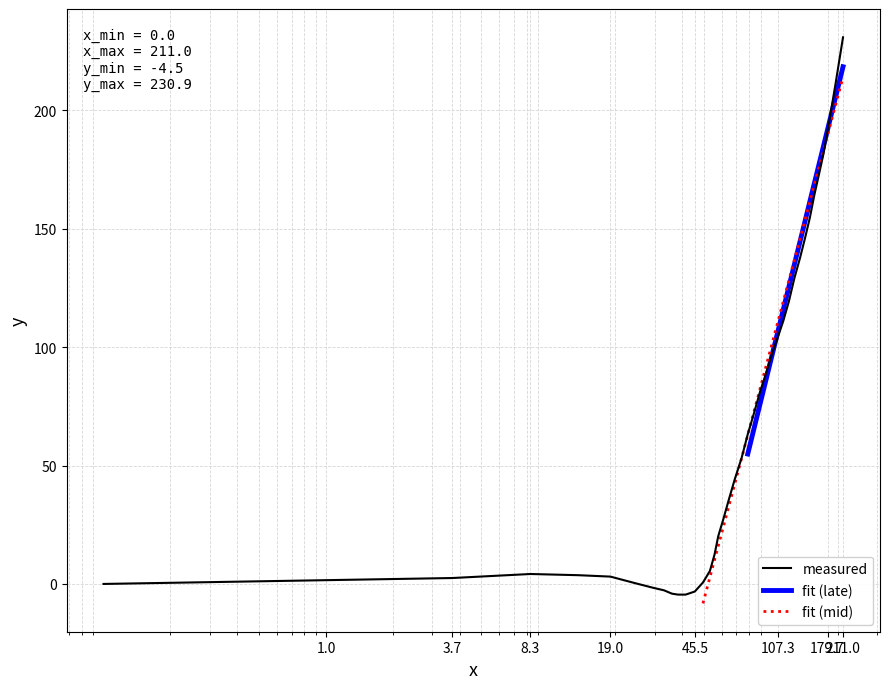

Reading right to left, transcribe all the data shown in this chart.

230.9	221.0	211.0	201.1	191.3	181.5	172.9	164.3	154.6	146.1	137.6	129.1	119.4	111.1	104.1	97.1	89.1	81.2	72.2	63.2	53.1	44.2	35.6	27.3	20.2	12.4	5.5	0.6	-3.2	-4.5	-4.5	-4.1	-2.7	-1.6	0.3	3.1	3.7	4.2	2.5	0.0